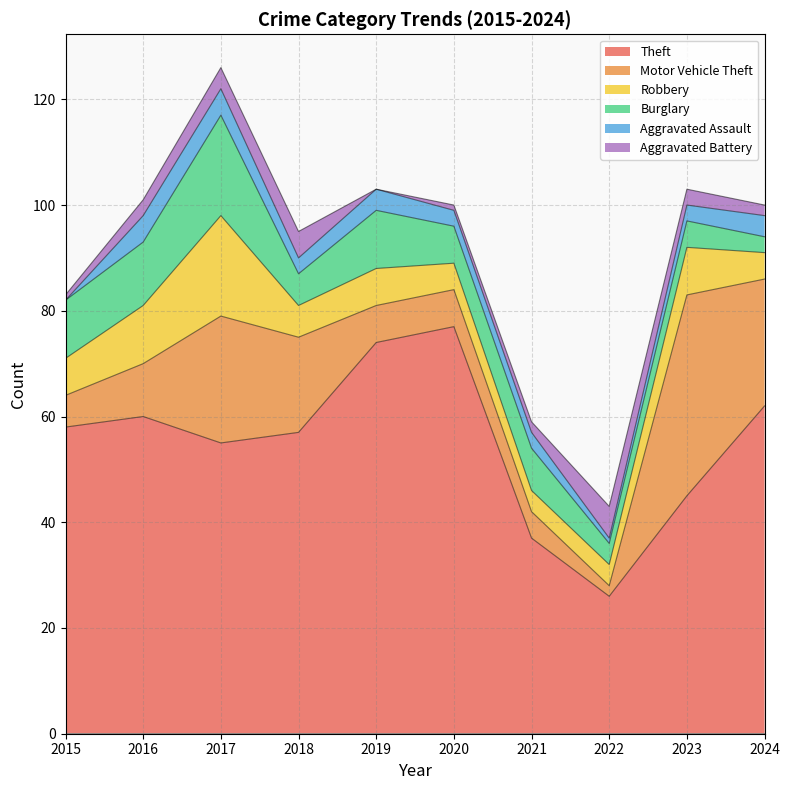

What is the approximate value of Aggravated Battery at 2021?

2